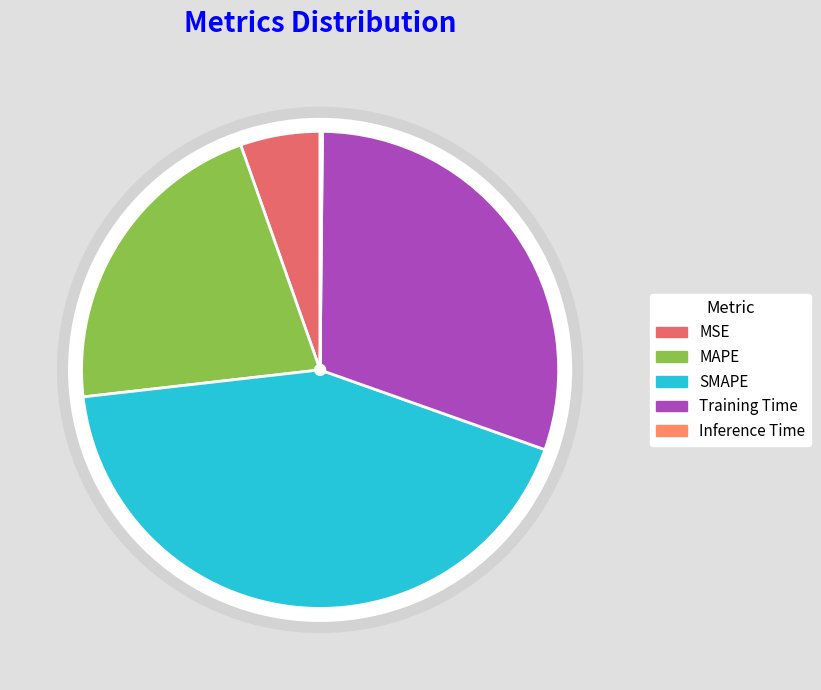

Rank the categories by value from lowest to highest.

Inference Time, MSE, MAPE, Training Time, SMAPE